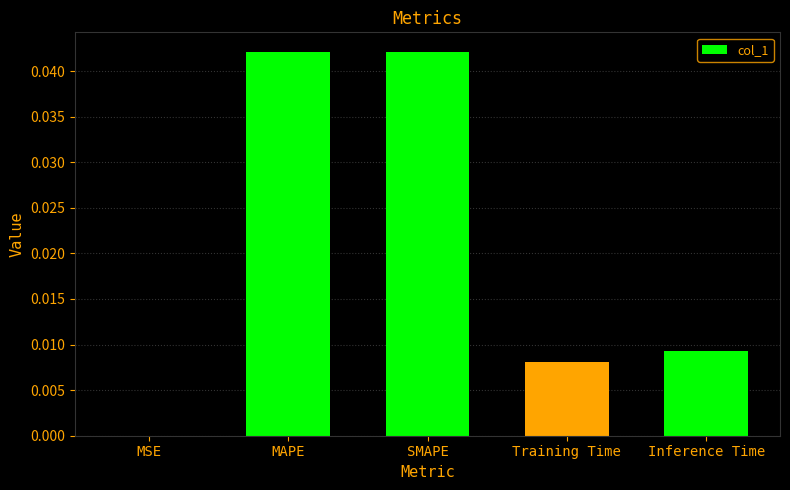

Which has a higher value, MAPE or Inference Time?

MAPE